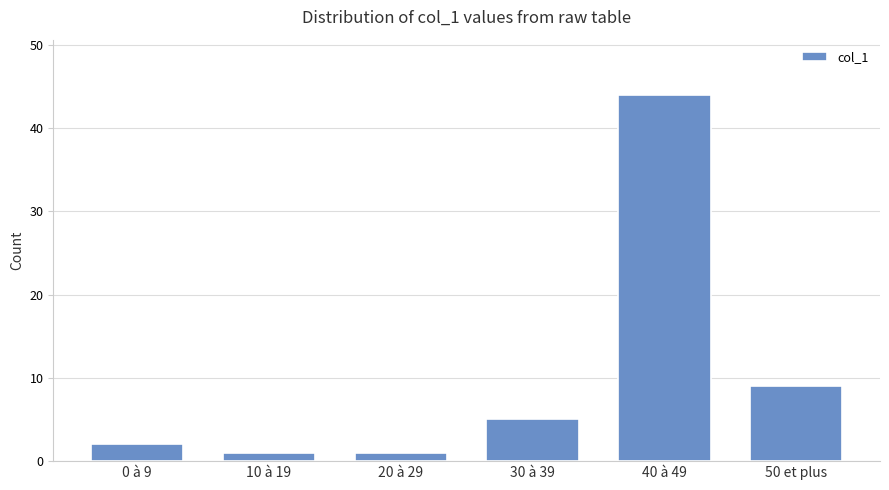

True or false: the data shows 2 at 50 et plus.

False